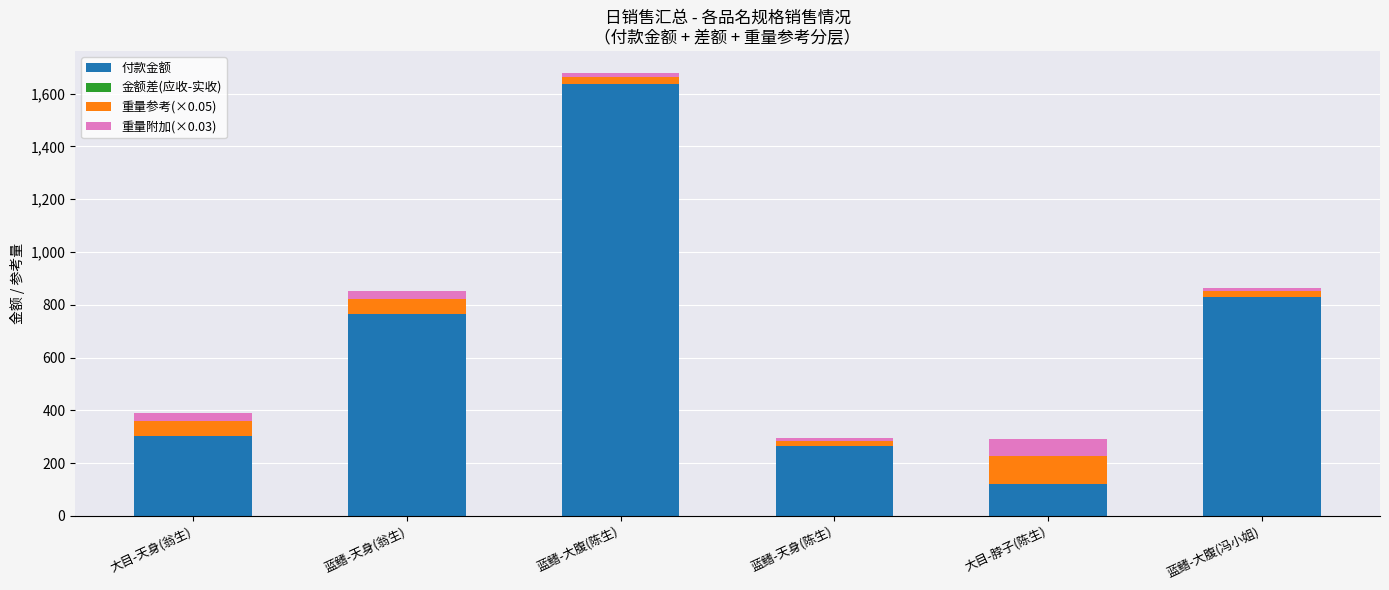

At which category is the sum across all series the highest?

蓝鳍-大腹(陈生)